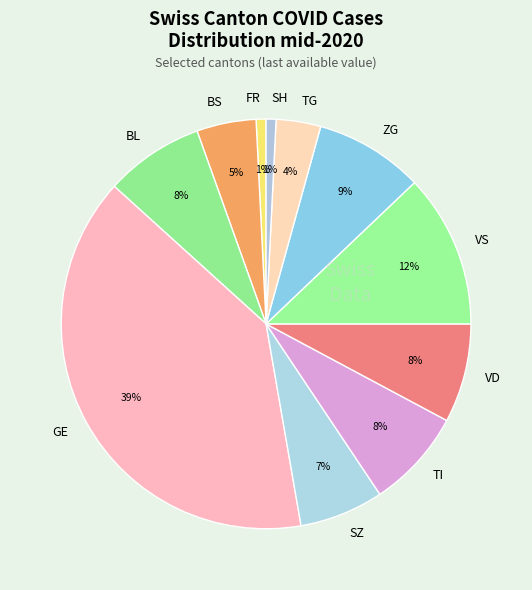

Between BS and TI, which is larger?

TI